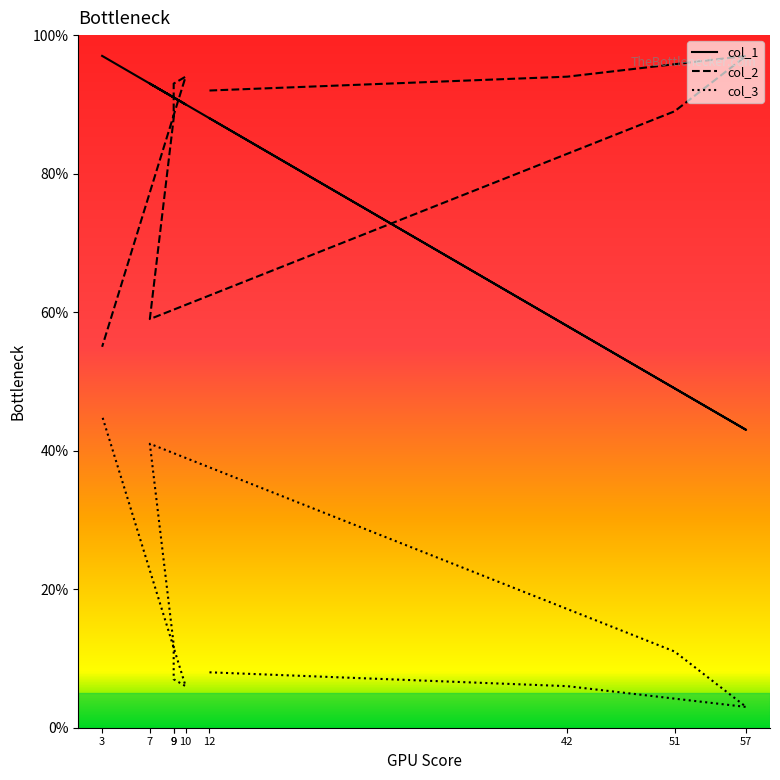

What is the minimum value for col_3?

3